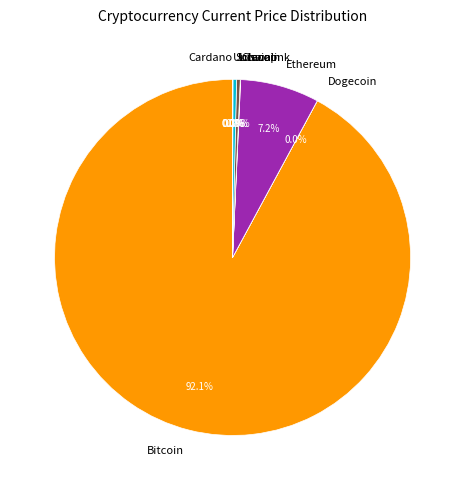

Is there any slice that represents more than half of the pie?

Yes